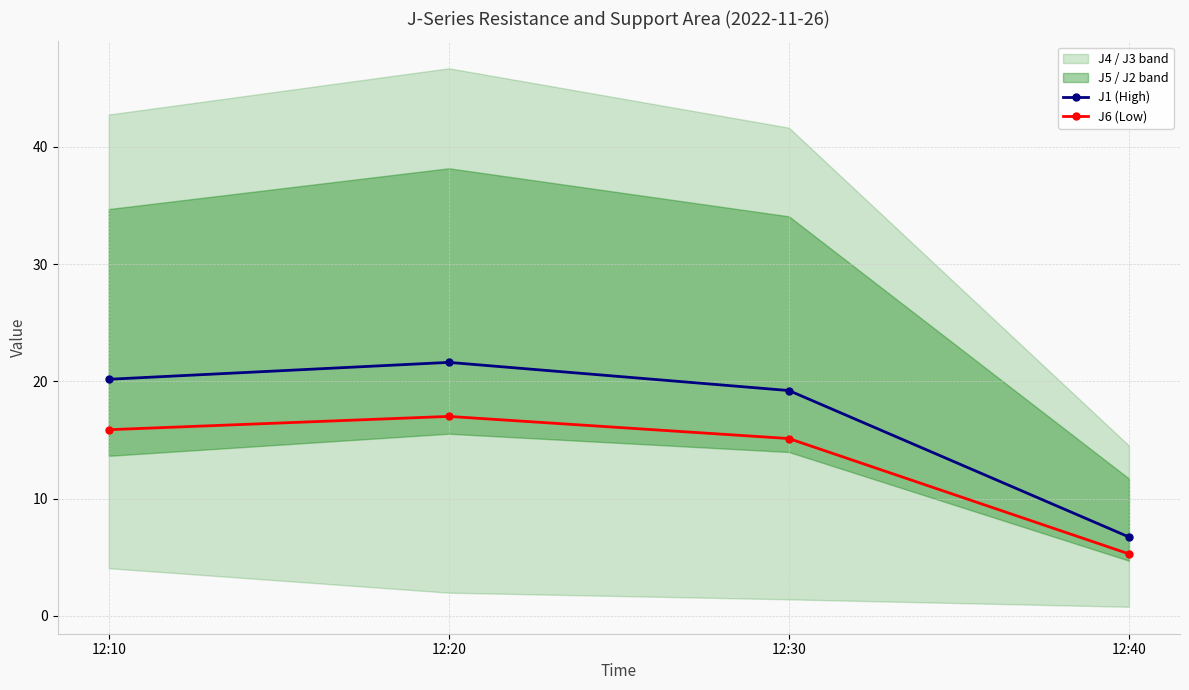

What is the approximate value of J1 (High) at 12:40?

6.7